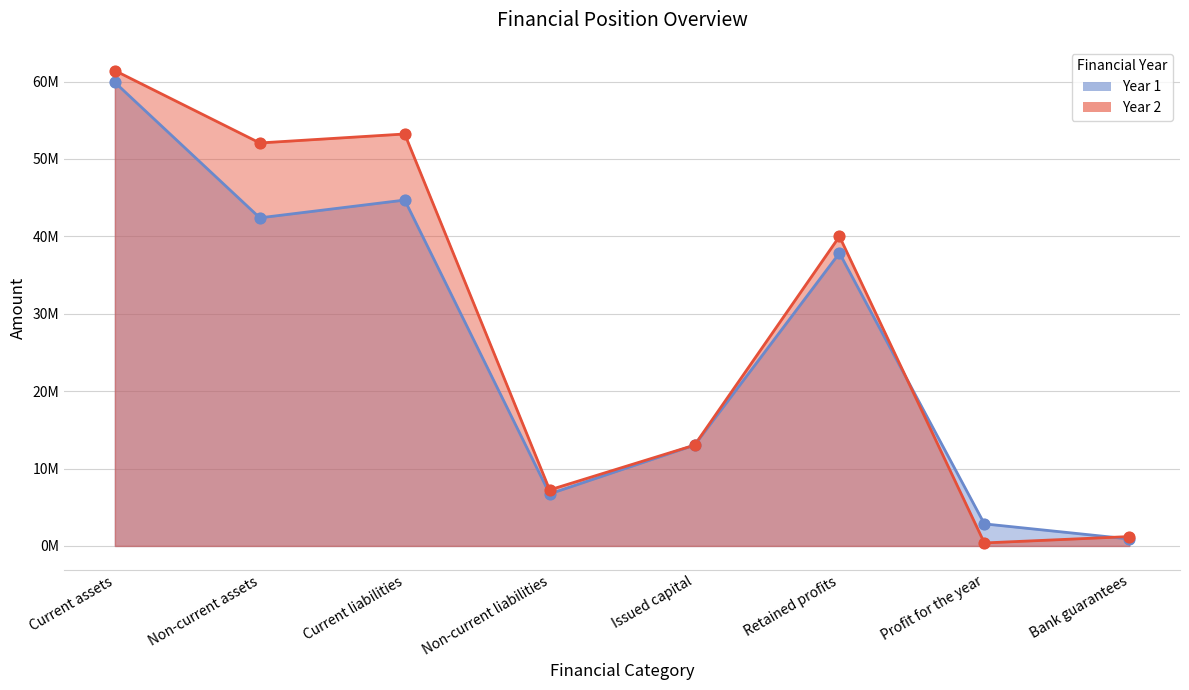

Which series reaches the maximum Y coordinate?

Year 2